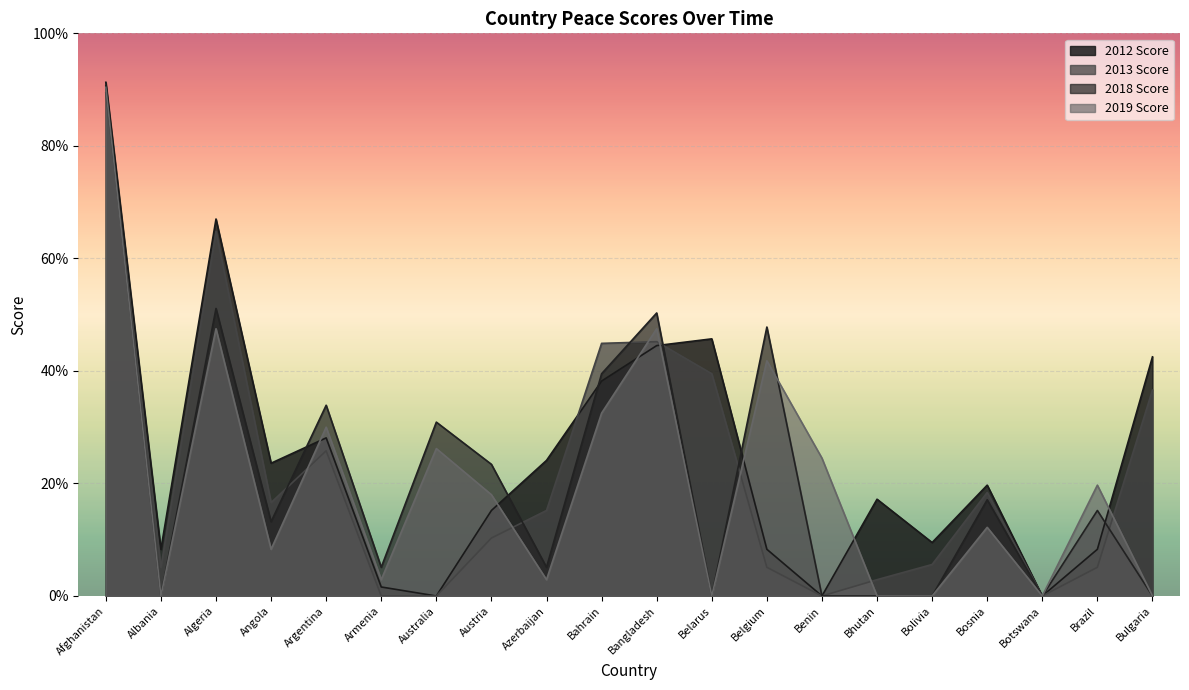

Count the number of categories in the chart.

20